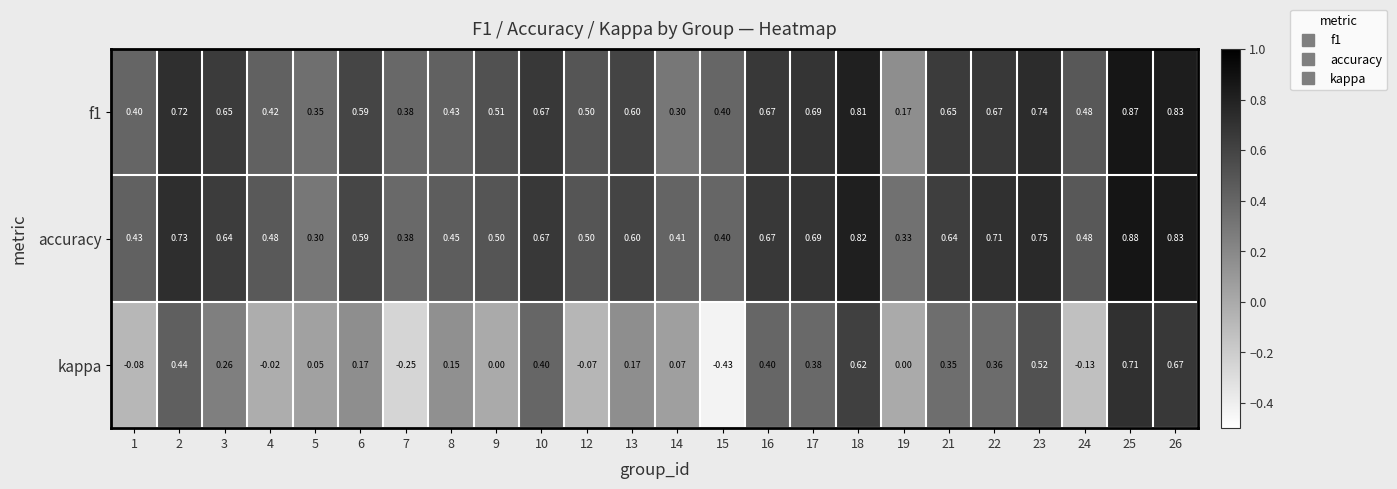

Which series has the largest range (max minus min)?

kappa